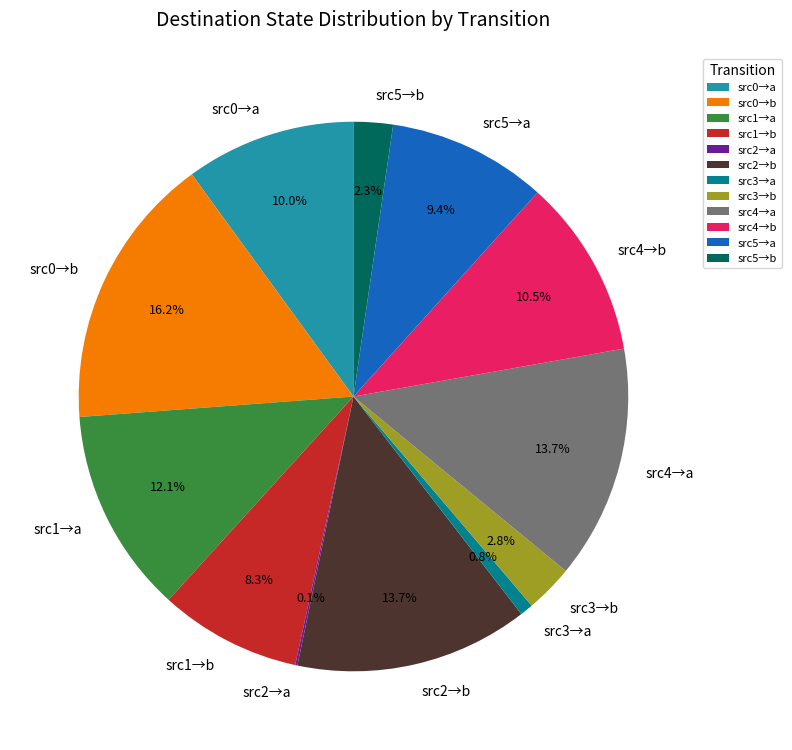

Which has a higher value, src5→b or src5→a?

src5→a